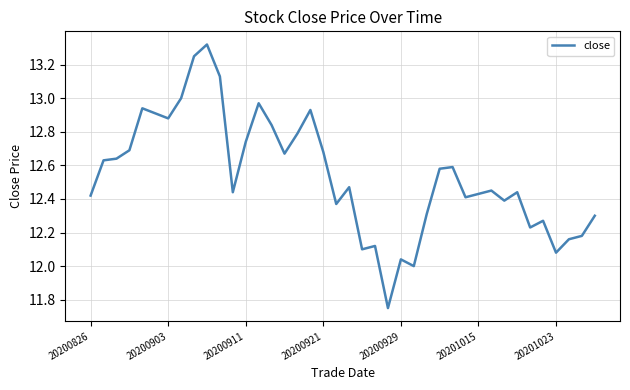

What is the difference between the maximum and minimum values?

1.6